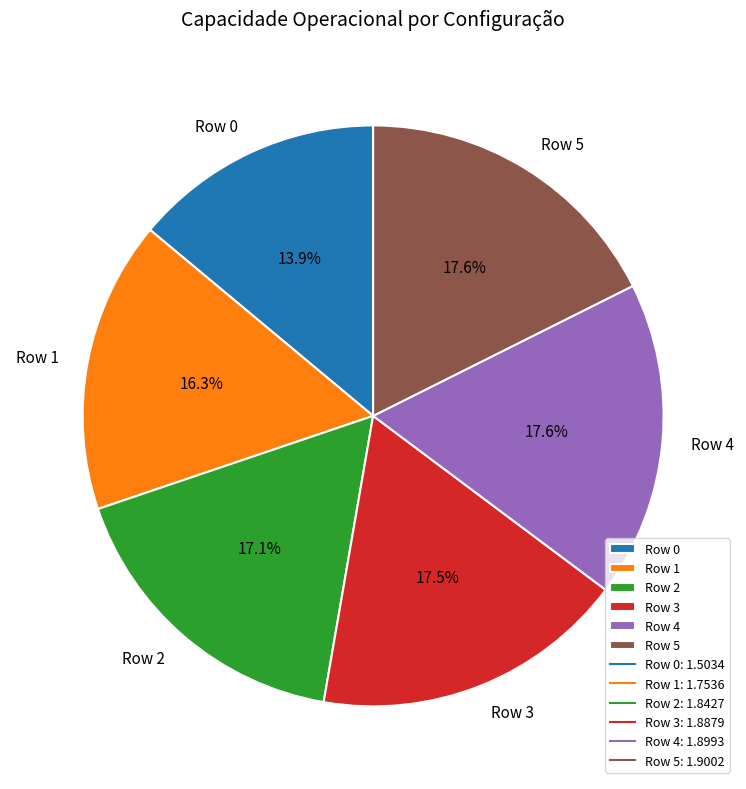

Does any single category account for the majority?

No